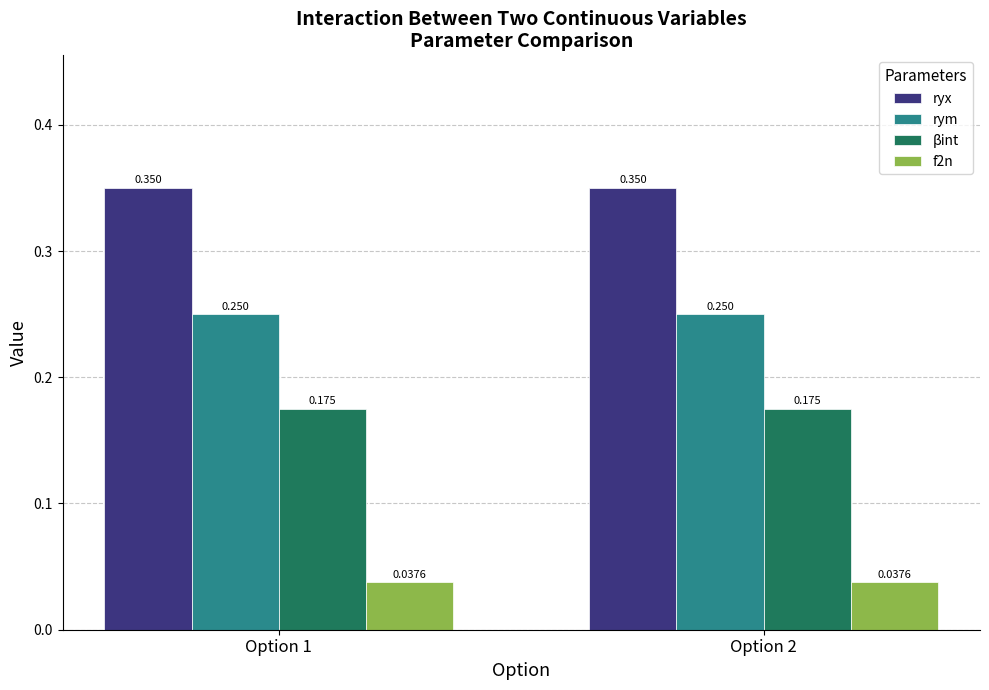

At Option 2, list the series in order from largest to smallest.

ryx, rym, βint, f2n